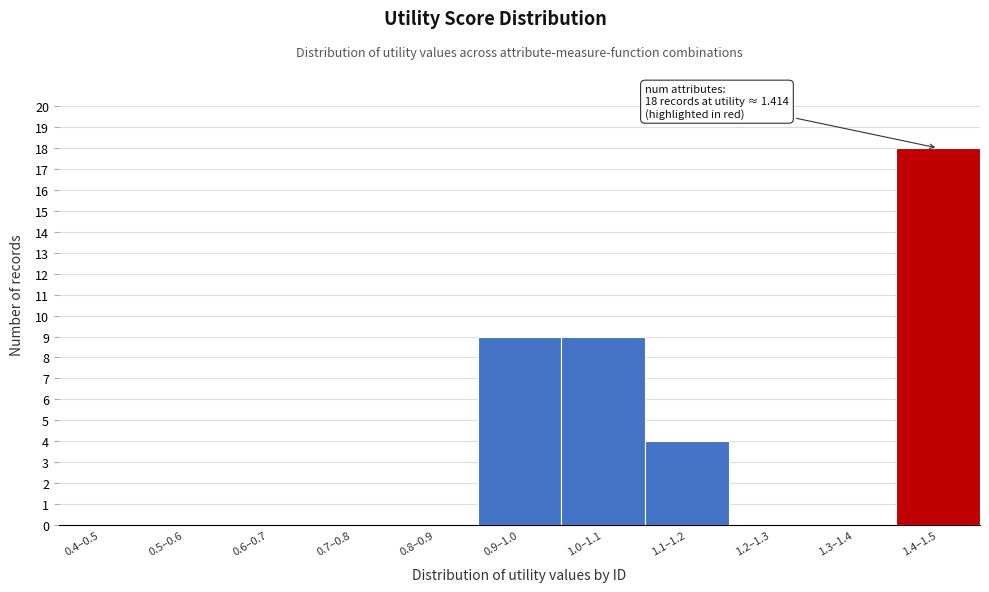

Reading left to right, list all the values displayed in this chart.

0.4–0.5=0	0.5–0.6=0	0.6–0.7=0	0.7–0.8=0	0.8–0.9=0	0.9–1.0=9	1.0–1.1=9	1.1–1.2=4	1.2–1.3=0	1.3–1.4=0	1.4–1.5=18